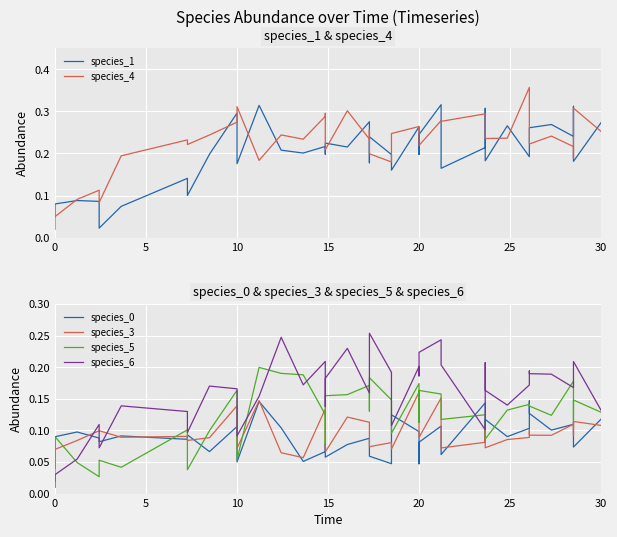

What is the label of the 25th point from the right?

15